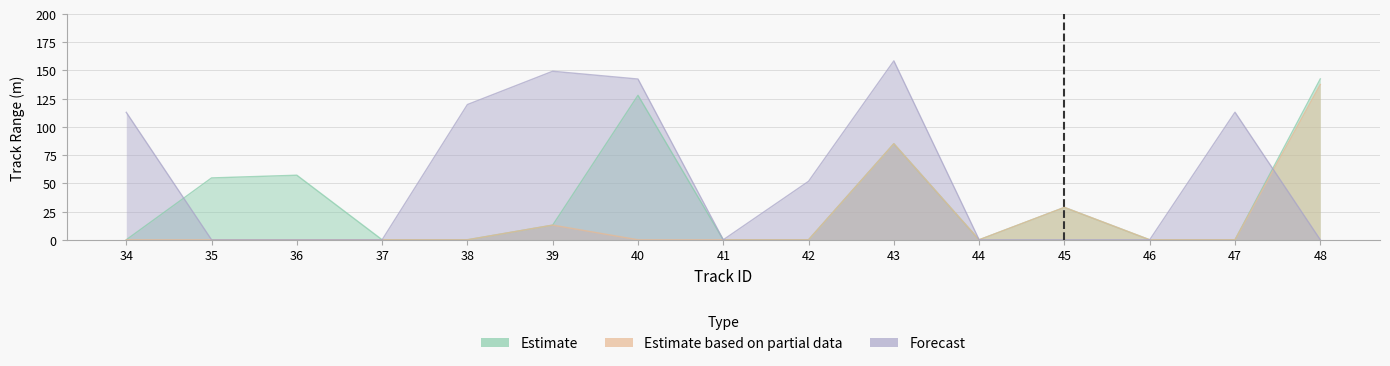

Reading right to left, transcribe all the data shown in this chart.

Estimate: 142.5	0.0	0.0	28.7	0.0	85.1	0.0	0.0	128.0	13.0	0.0	0.0	57.2	54.8	0.0
Estimate based on partial data: 137.5	0.0	0.0	28.7	0.0	85.1	0.0	0.0	0.0	13.0	0.0	0.0	0.0	0.0	0.0
Forecast: 0.0	113.0	0.0	0.0	0.0	158.5	51.8	0.0	142.4	149.3	119.8	0.0	0.0	0.0	112.9